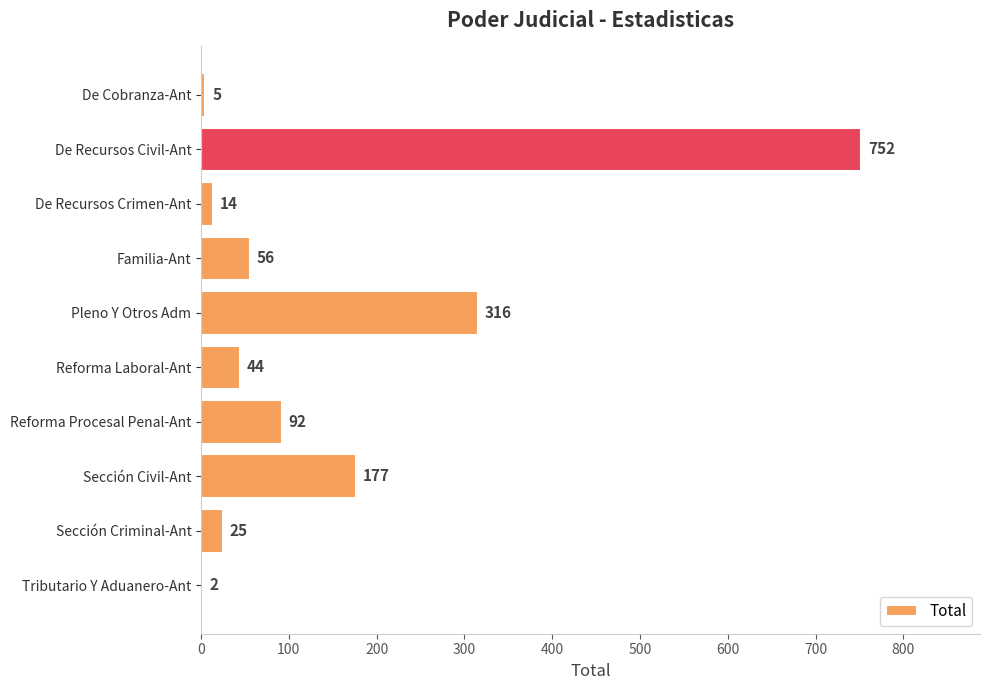

What is the approximate value at De Recursos Crimen-Ant?

14